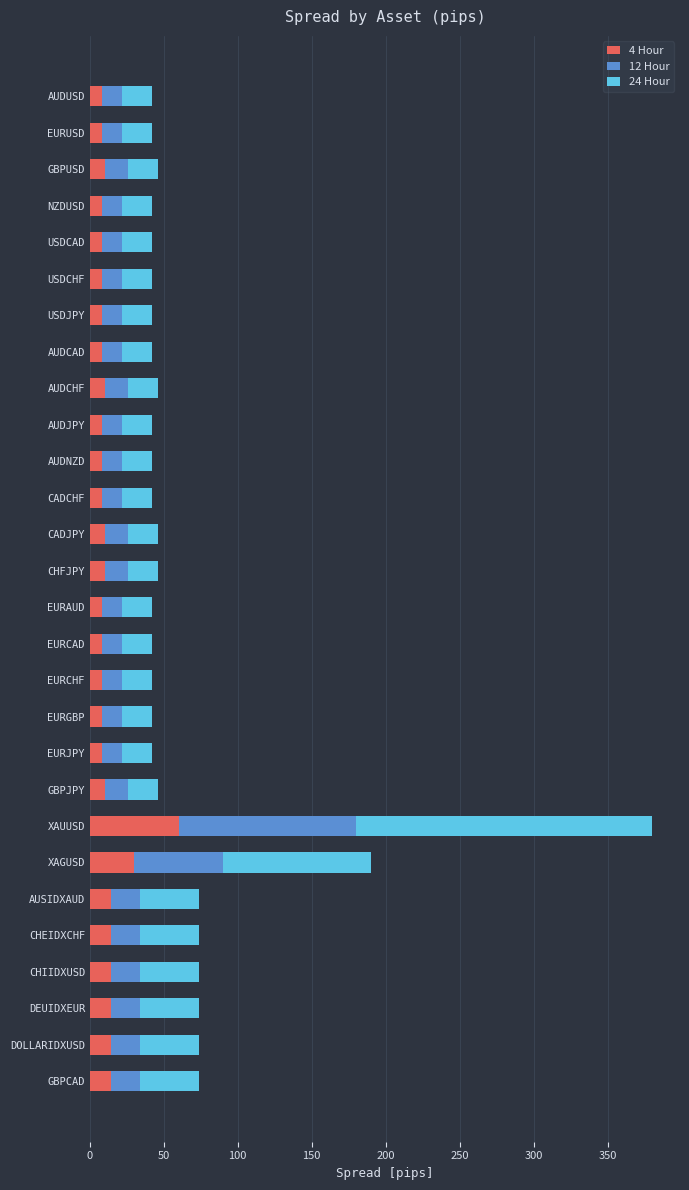

What is the total value across all series at USDJPY?

42